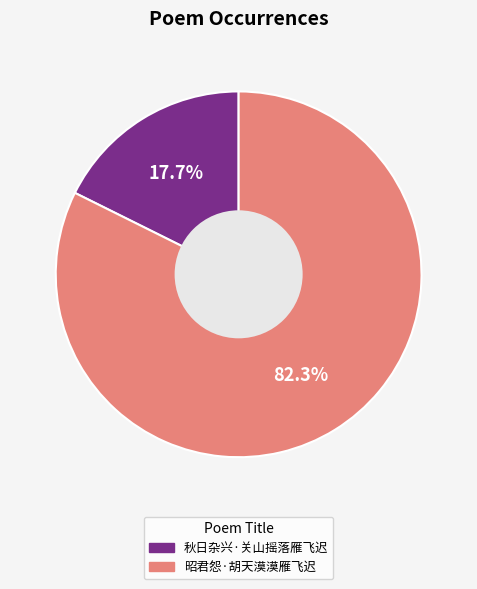

What is the smallest slice in the pie chart?

秋日杂兴·关山摇落雁飞迟